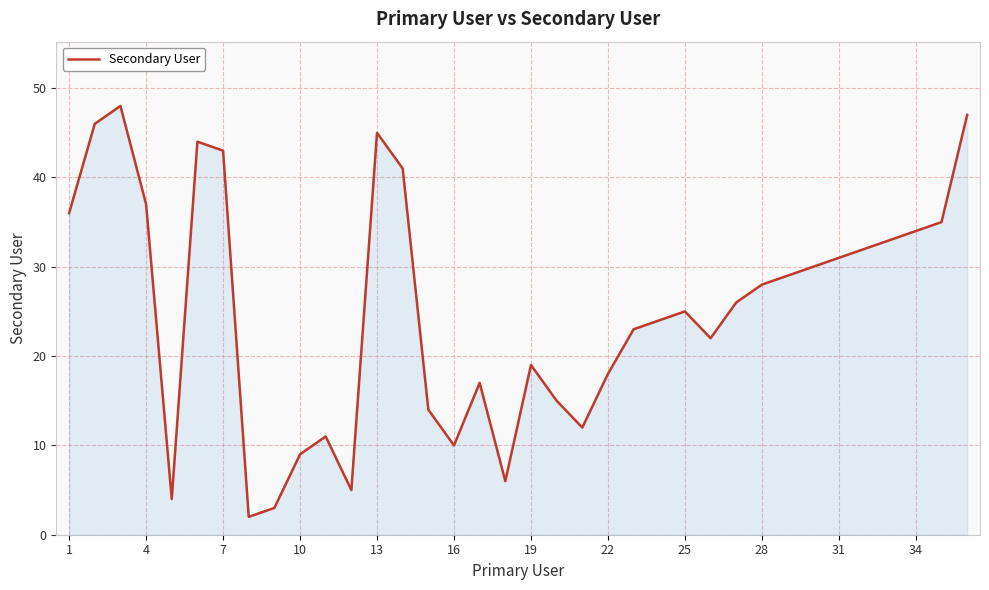

What is the maximum value shown in the chart?

48